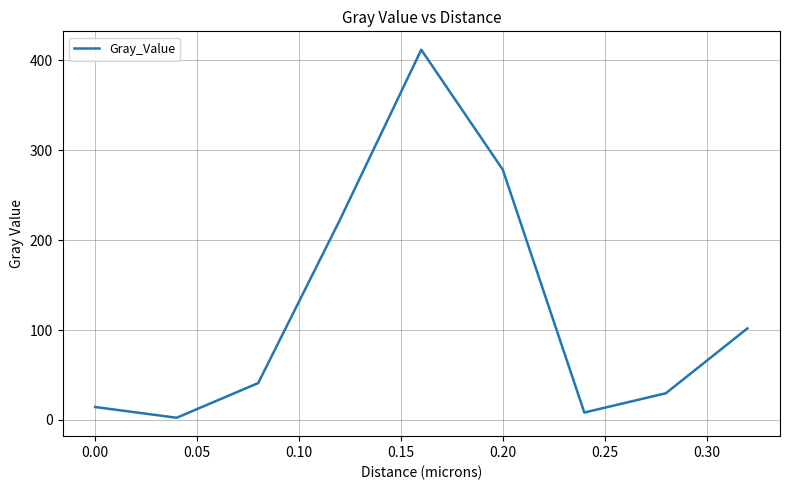

Is this an area chart (filled region under the line)?

No